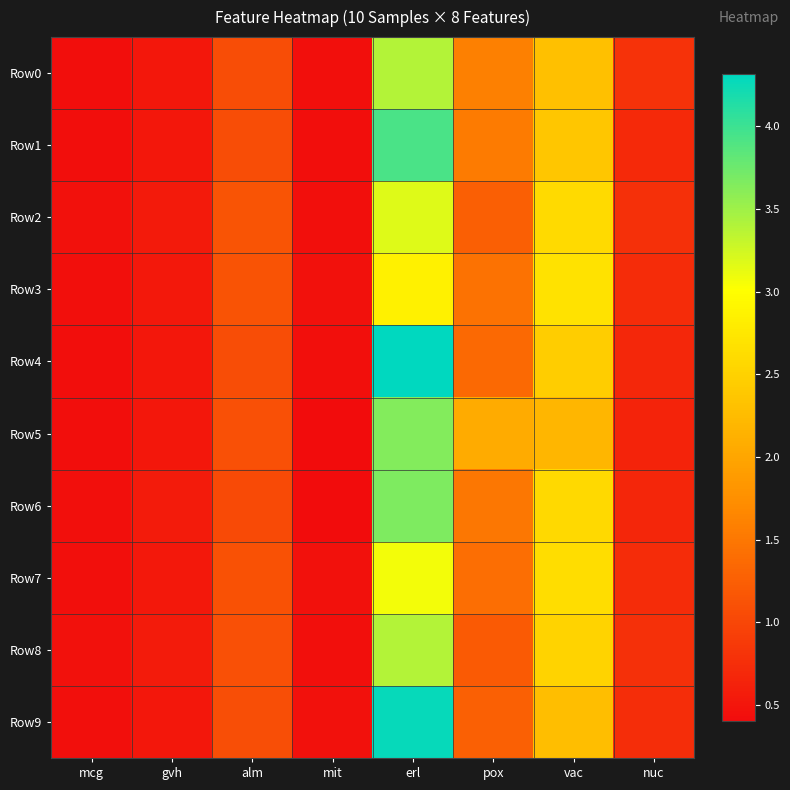

Reading left to right, what are all the values shown in this chart?

Row0: mcg=0.4	gvh=0.5	alm=1.1	mit=0.4	erl=3.4	pox=1.6	vac=2.3	nuc=0.8
Row1: mcg=0.4	gvh=0.5	alm=1.1	mit=0.4	erl=3.9	pox=1.5	vac=2.4	nuc=0.7
Row2: mcg=0.4	gvh=0.6	alm=1.2	mit=0.4	erl=3.2	pox=1.2	vac=2.6	nuc=0.8
Row3: mcg=0.4	gvh=0.5	alm=1.1	mit=0.5	erl=2.9	pox=1.4	vac=2.7	nuc=0.7
Row4: mcg=0.4	gvh=0.5	alm=1.1	mit=0.4	erl=4.3	pox=1.4	vac=2.4	nuc=0.7
Row5: mcg=0.4	gvh=0.5	alm=1.1	mit=0.4	erl=3.6	pox=2.1	vac=2.2	nuc=0.6
Row6: mcg=0.4	gvh=0.6	alm=1.0	mit=0.4	erl=3.7	pox=1.5	vac=2.6	nuc=0.7
Row7: mcg=0.4	gvh=0.5	alm=1.1	mit=0.5	erl=3.1	pox=1.4	vac=2.6	nuc=0.7
Row8: mcg=0.5	gvh=0.6	alm=1.1	mit=0.4	erl=3.4	pox=1.2	vac=2.5	nuc=0.8
Row9: mcg=0.4	gvh=0.5	alm=1.1	mit=0.4	erl=4.3	pox=1.3	vac=2.3	nuc=0.7